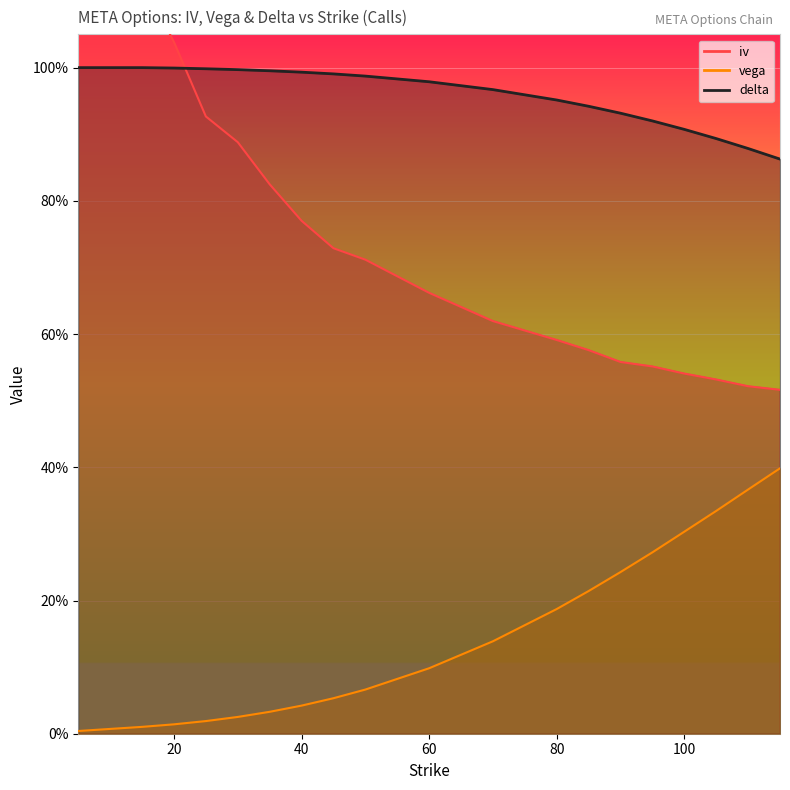

List the labels in order of vega value, largest first.

115, 110, 105, 100, 95, 90, 85, 80, 70, 60, 50, 45, 40, 35, 30, 25, 20, 15, 10, 5